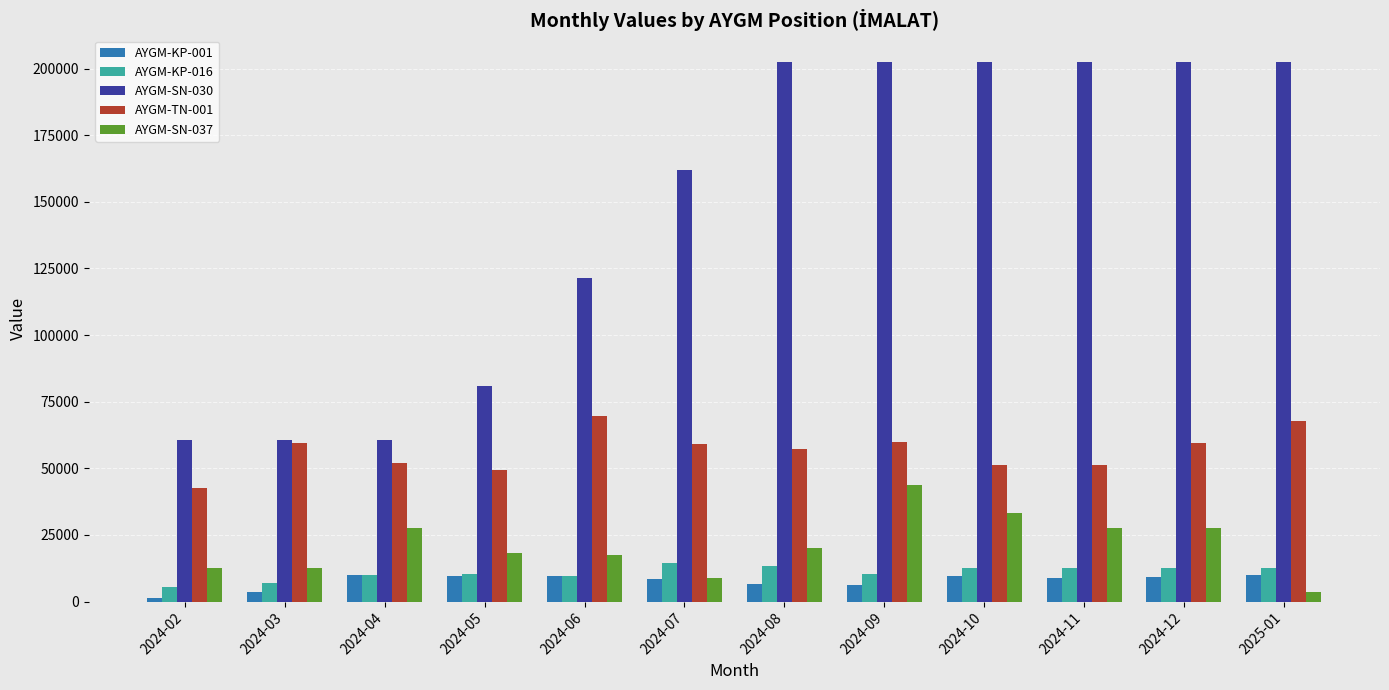

What is the sum of all AYGM-SN-030 values?

1760464.1